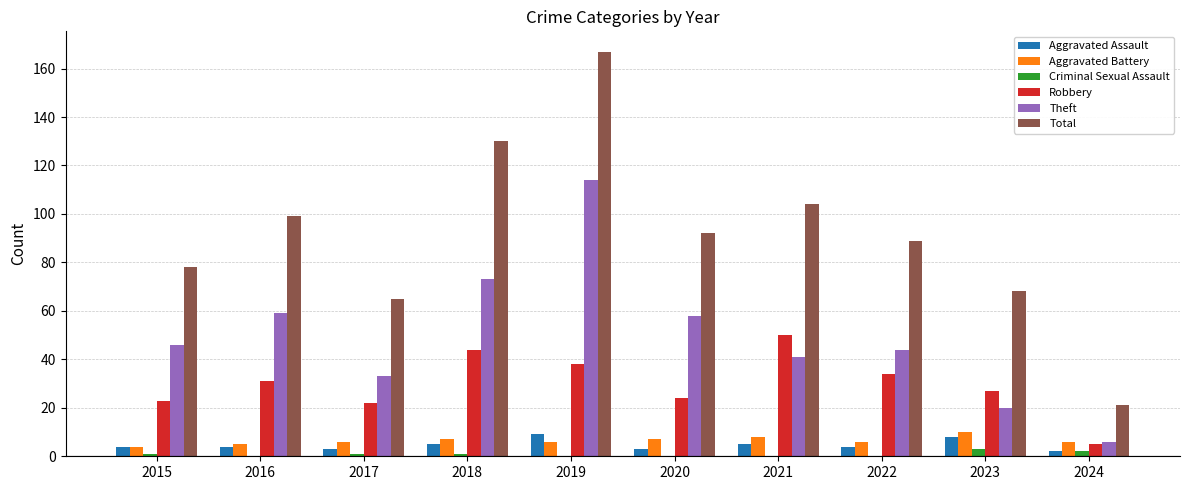

What is the spread (max minus min) of values at 2020?

92